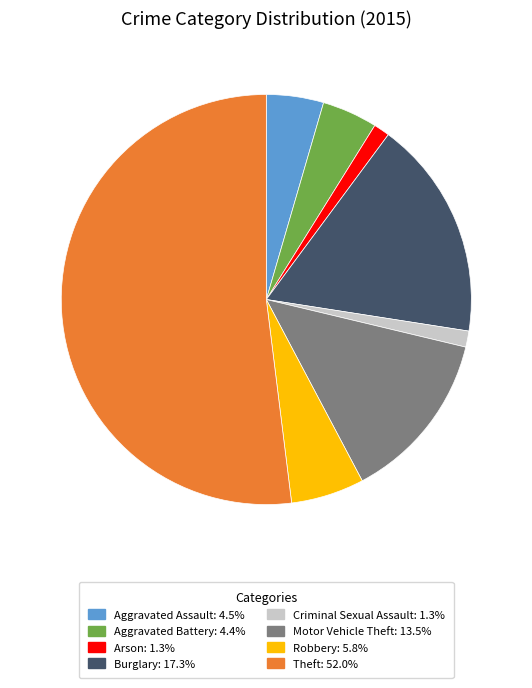

Combined, do Theft and Burglary account for over 50%?

Yes